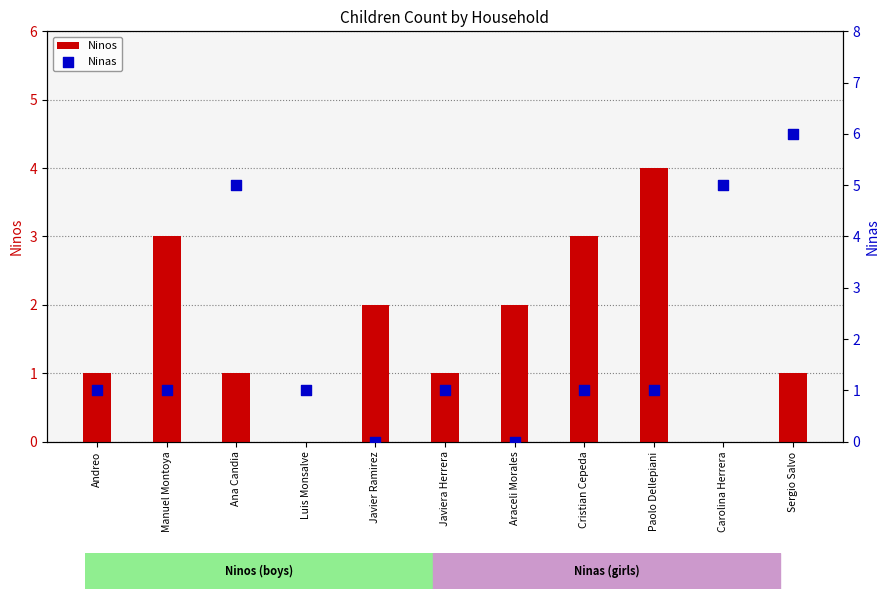

At which category is the sum across all series the highest?

Sergio Salvo